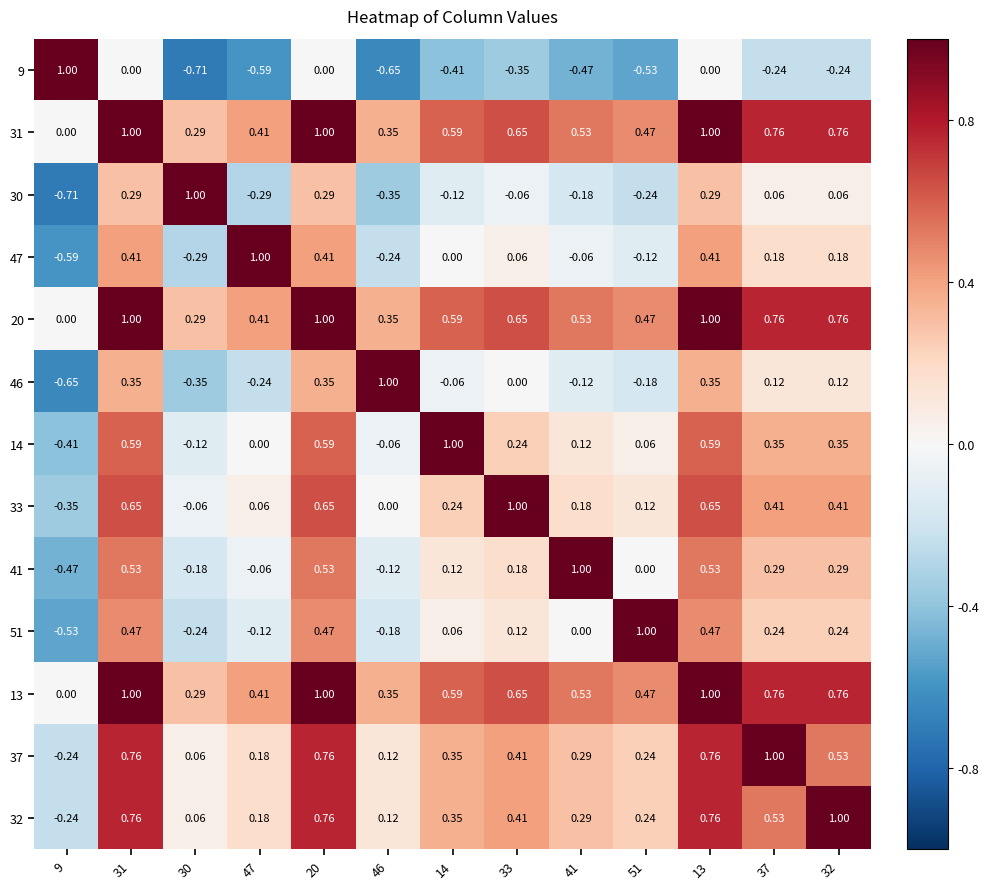

Is the value of 9 at 13 greater than the value of 46 at 51?

Yes